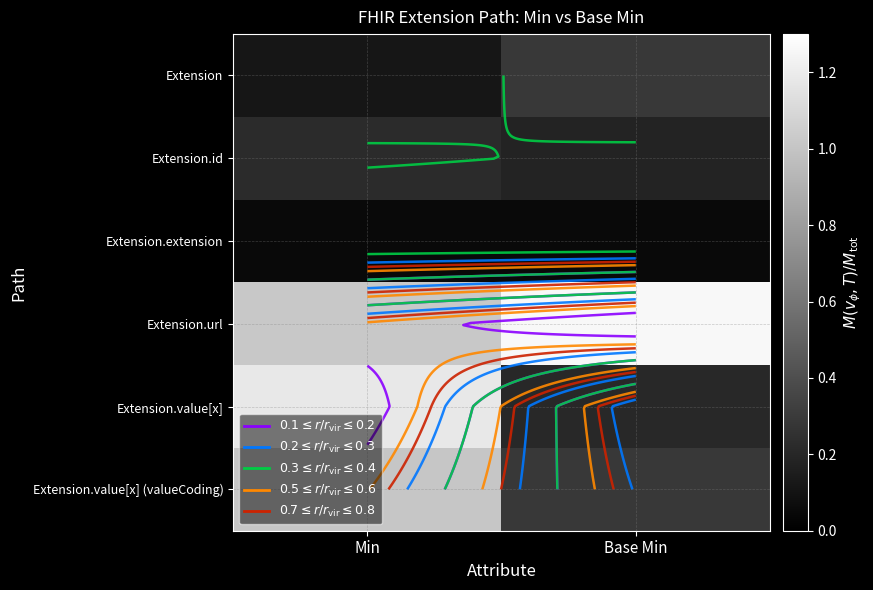

At which category is the sum across all series the highest?

Min